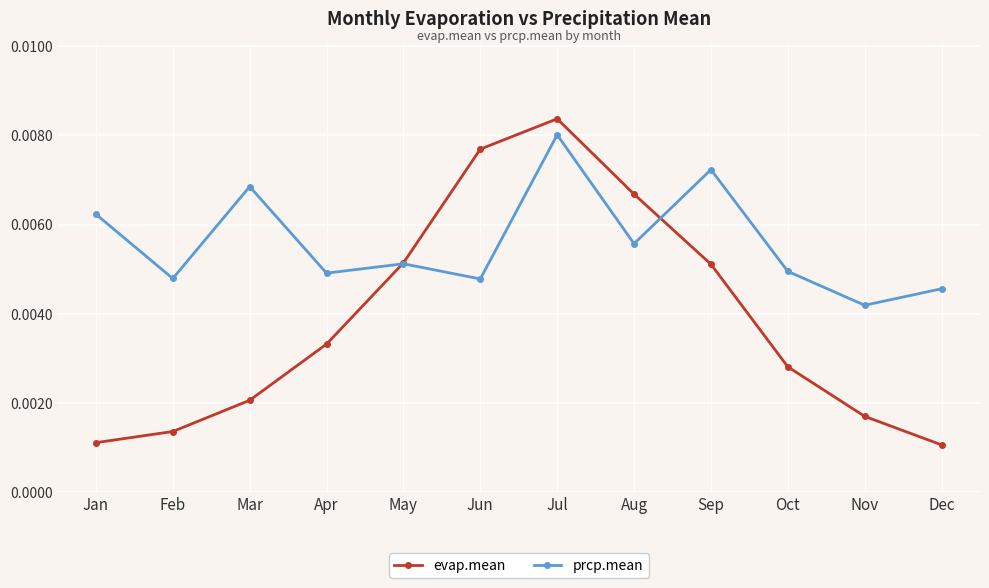

How many interior local peaks does the prcp.mean series have?

4